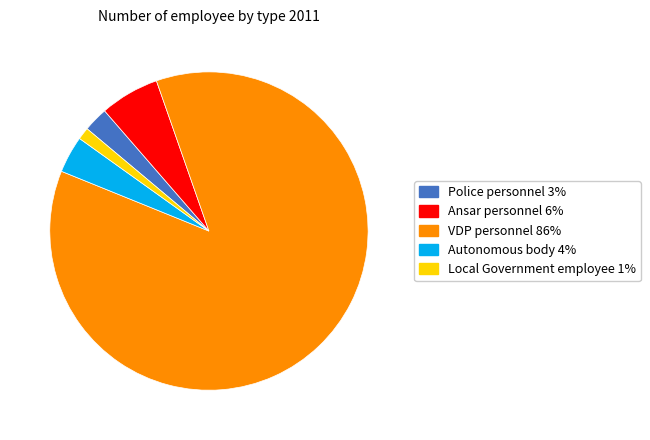

Is it true that Local Government employee is 11% of the pie?

False